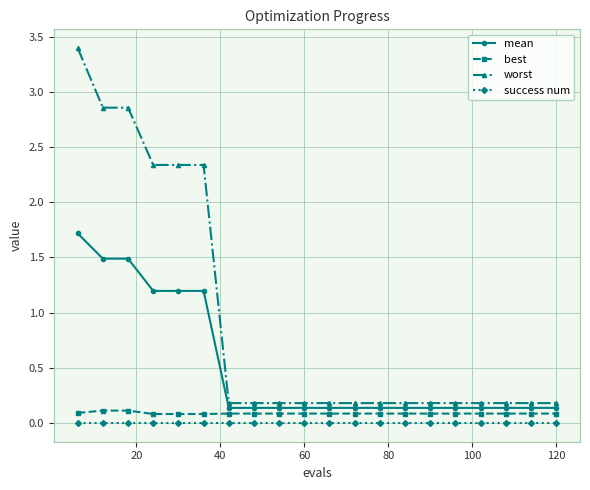

Which series has the widest spread of values?

worst